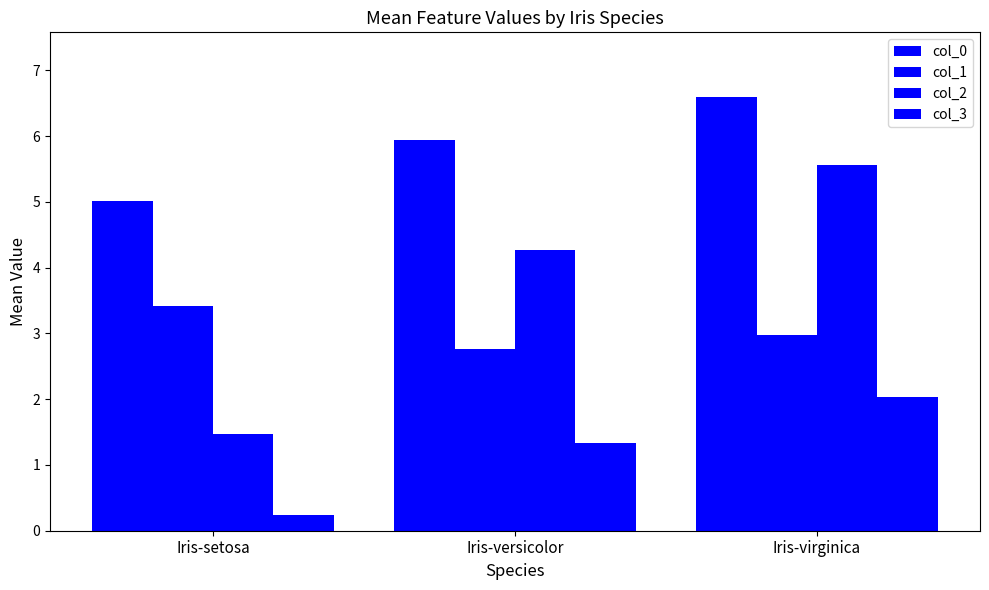

Which category has the highest value in the col_2 series?

Iris-virginica